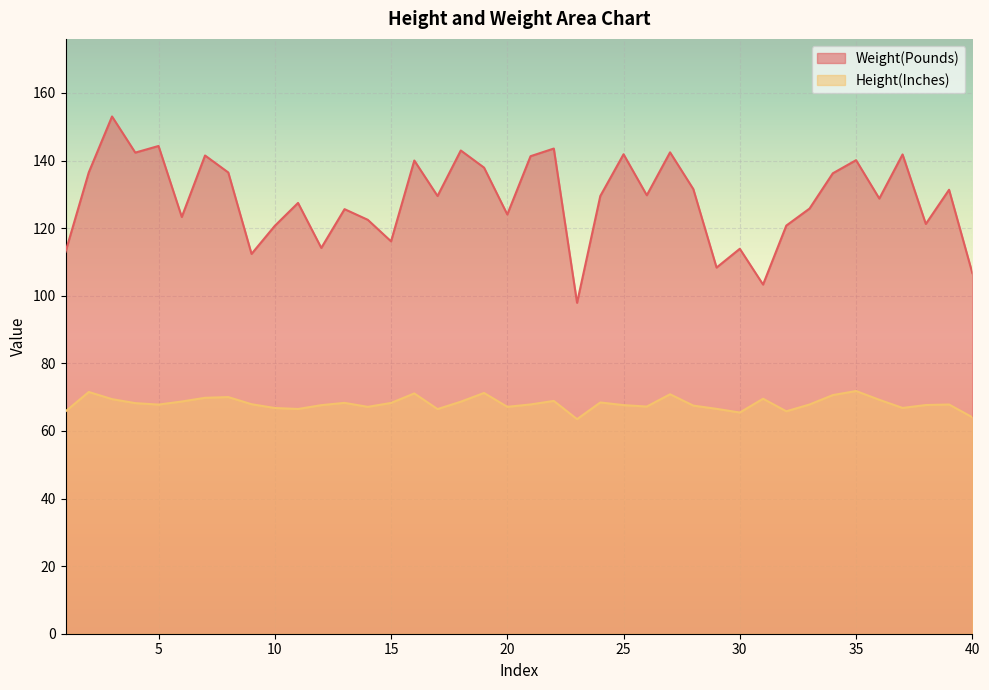

What is the sum of all Height(Inches) values?

2723.1